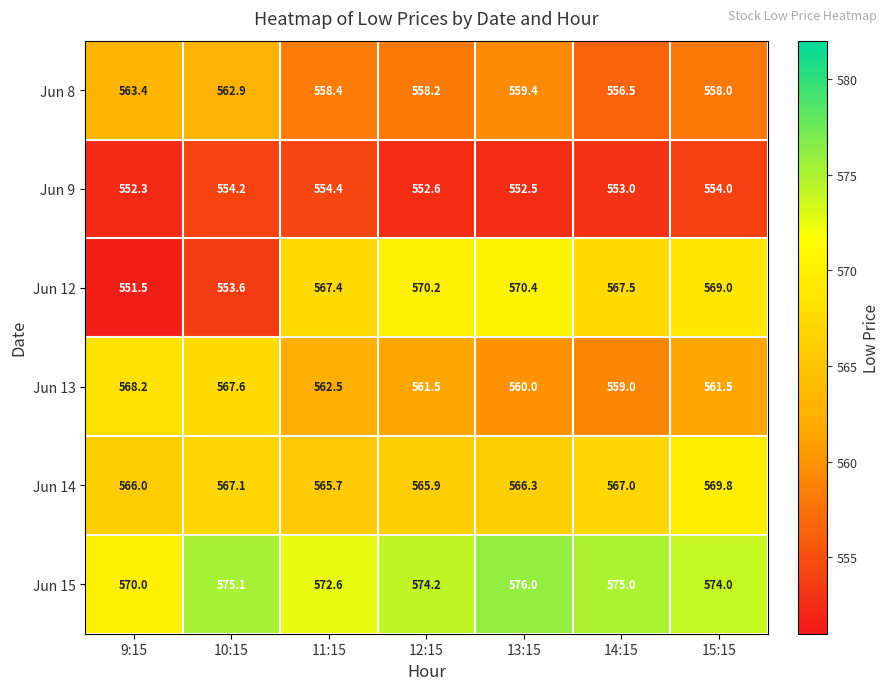

What is the average value of the Jun 13 series?

562.9